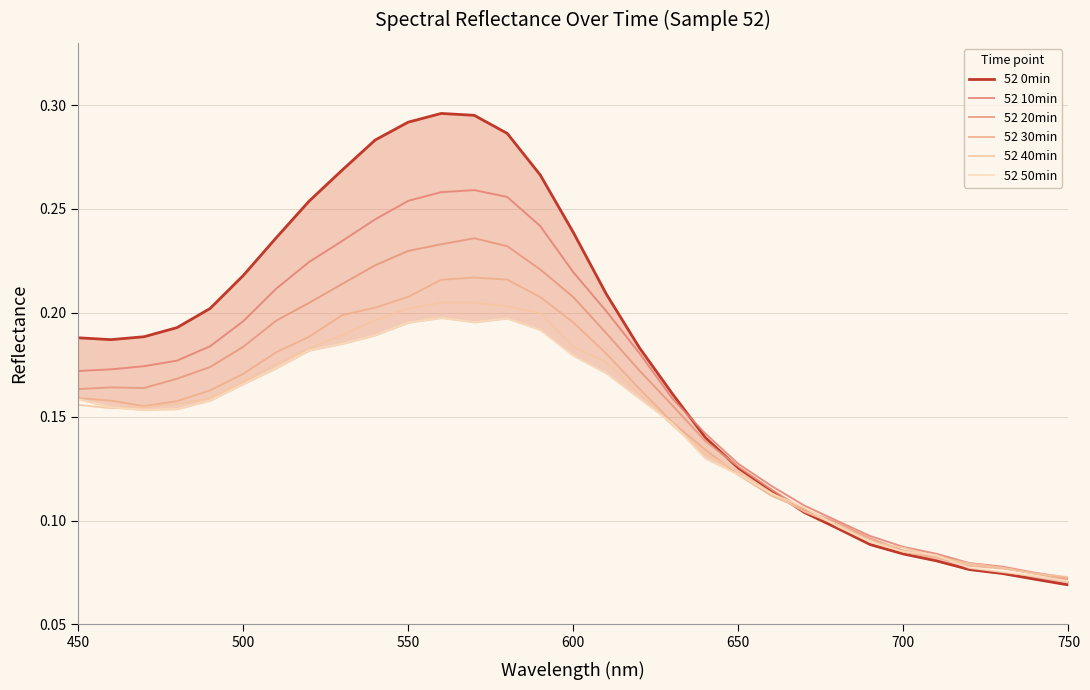

How many interior local peaks does the 52 50min series have?

2